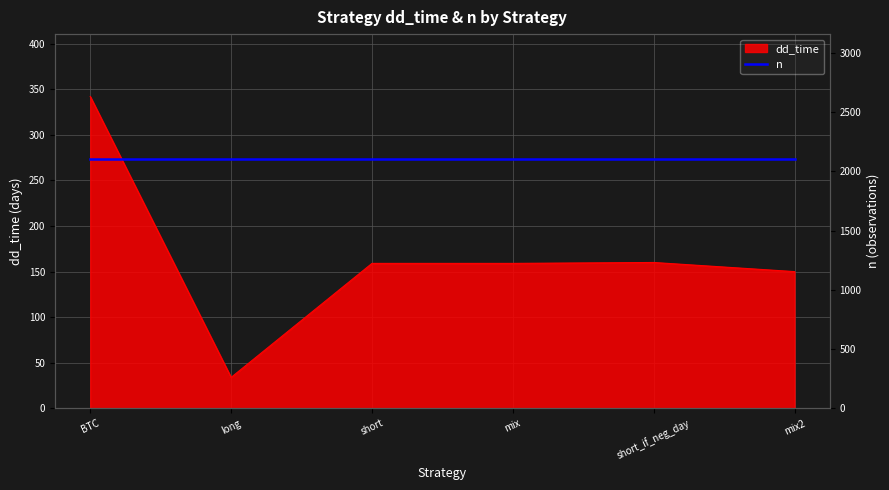

The chart shows a value of 539 at BTC. True or false?

False